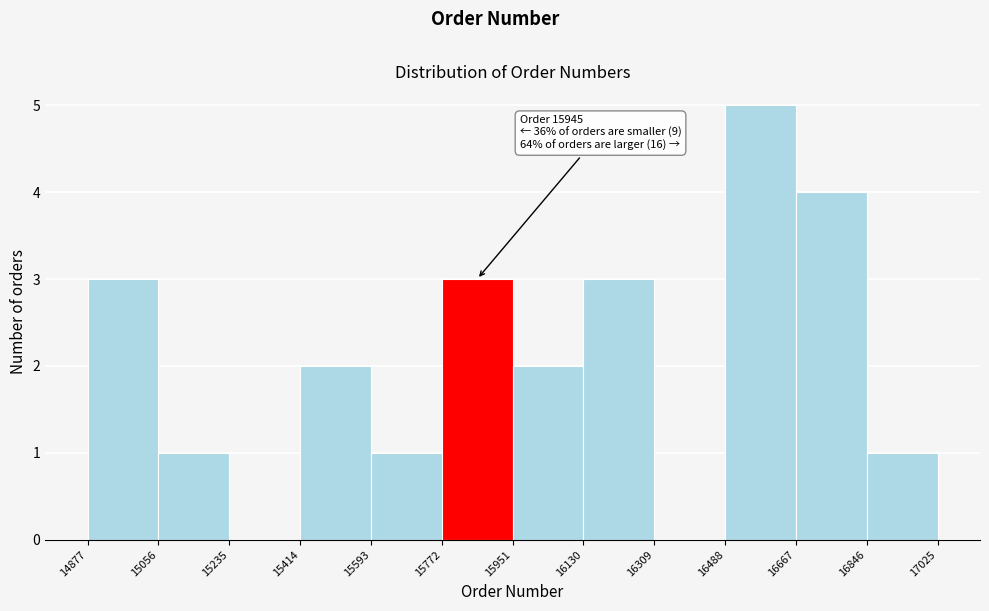

Over which range of the x-axis is the bar tallest?

16488 to 16667